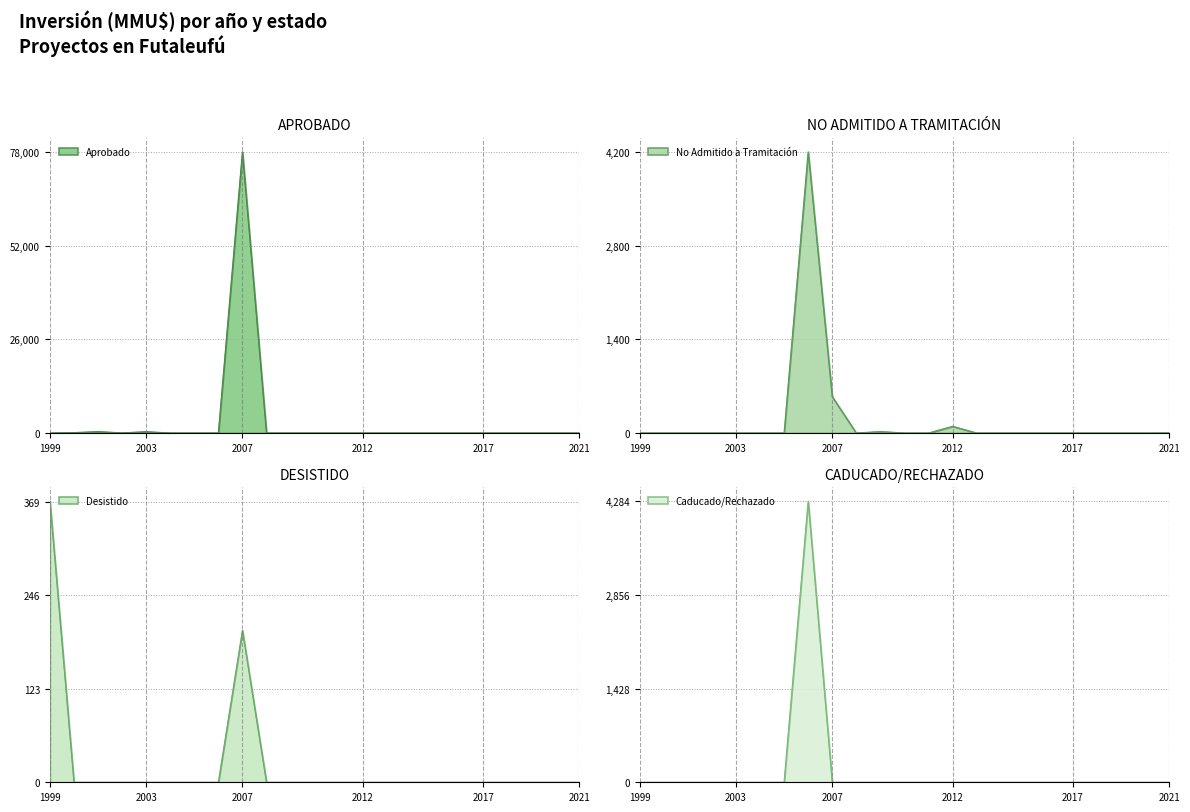

At which label does Aprobado reach its peak?

2007